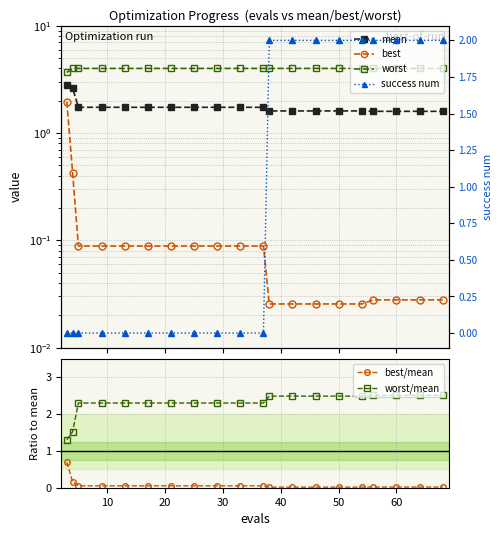

Is it true that worst/mean equals 2.5 at 60?

True